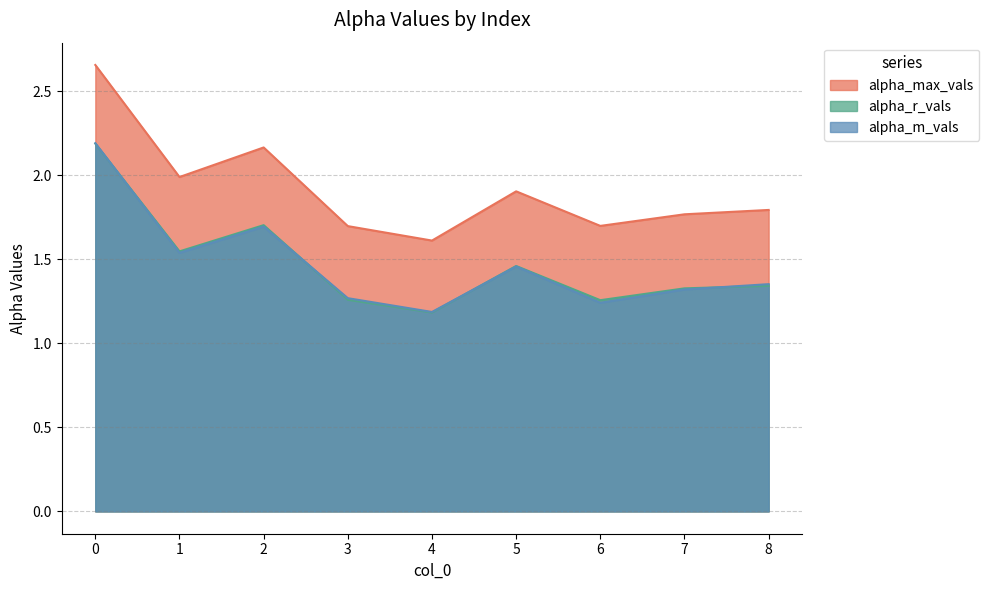

How many series are shown in this chart?

3